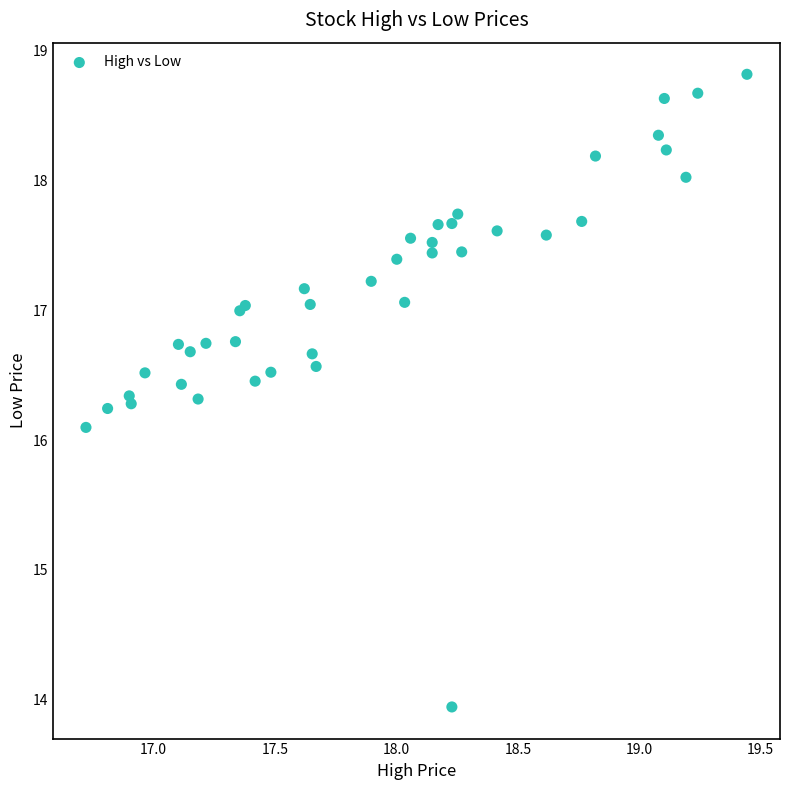

What Y value in the scatter plot is closest to 16?

16.1